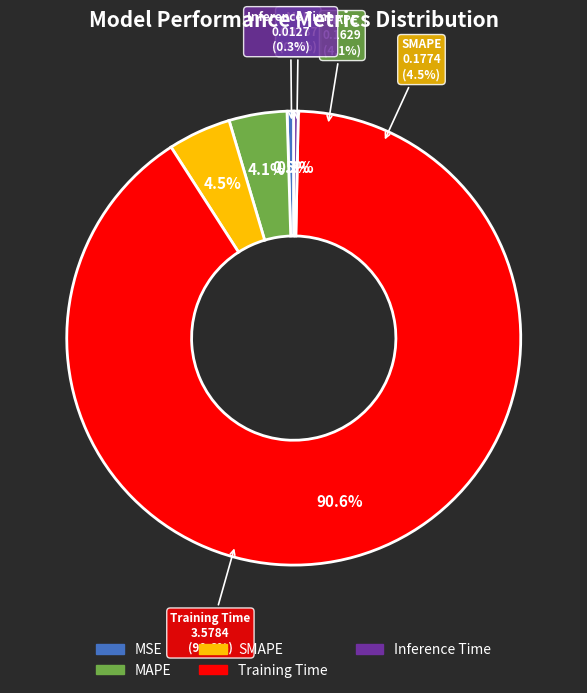

Which slice is the smallest?

Inference Time